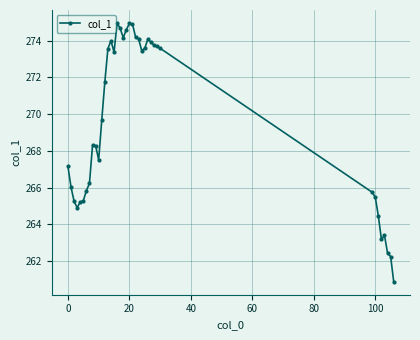

What is the average value?

269.6